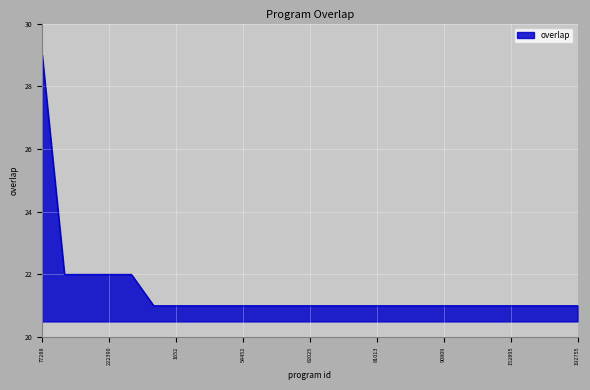

What is the difference between the maximum and minimum values?

8